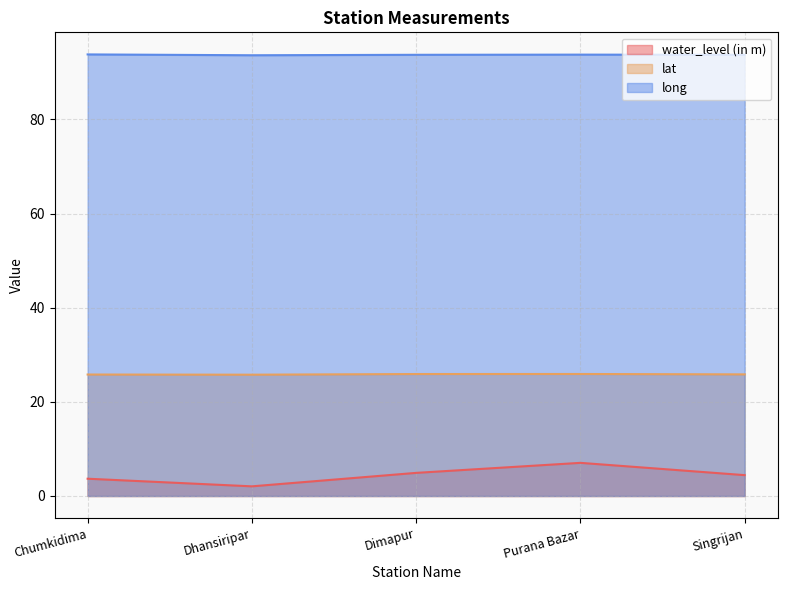

Which category has the highest value in the water_level (in m) series?

Purana Bazar